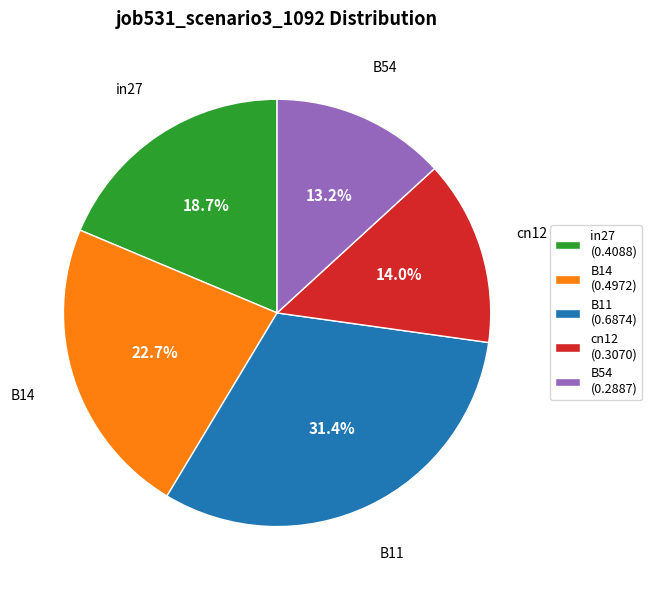

True or false: in27 accounts for 33% of the total.

False